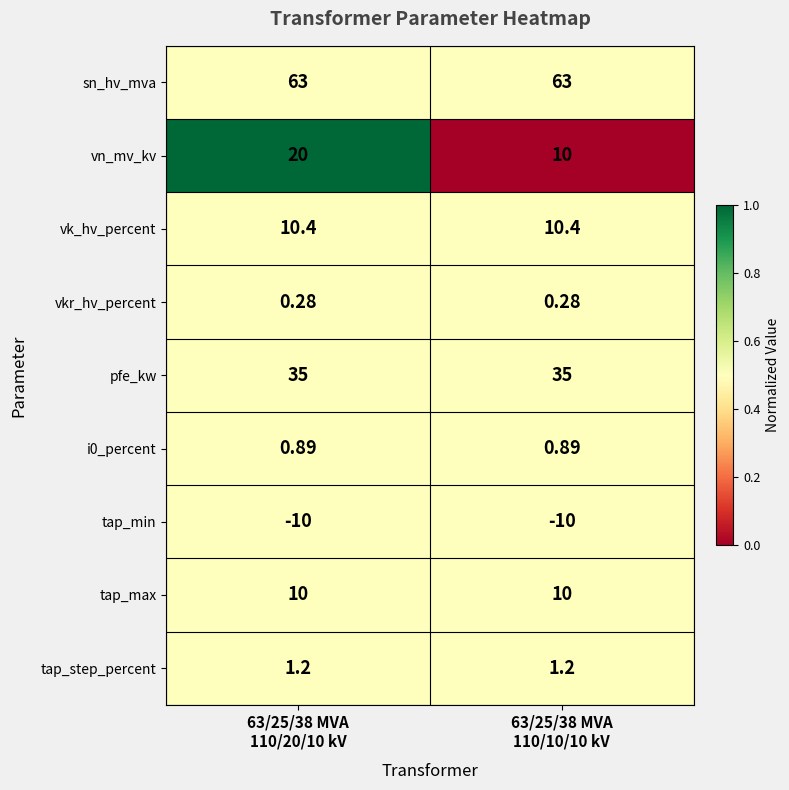

Which series has the largest total across all categories?

sn_hv_mva